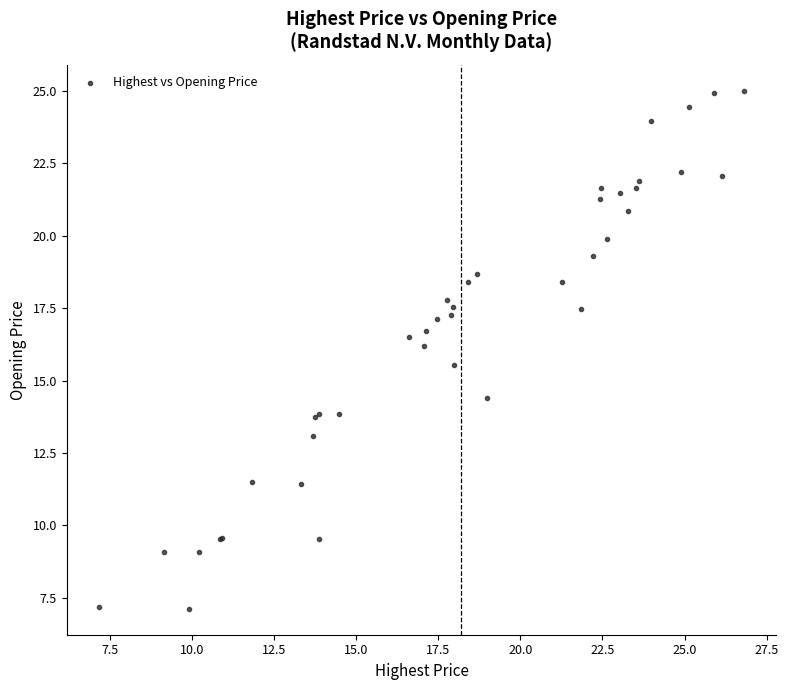

What Y value in the scatter plot is closest to 16?

16.2